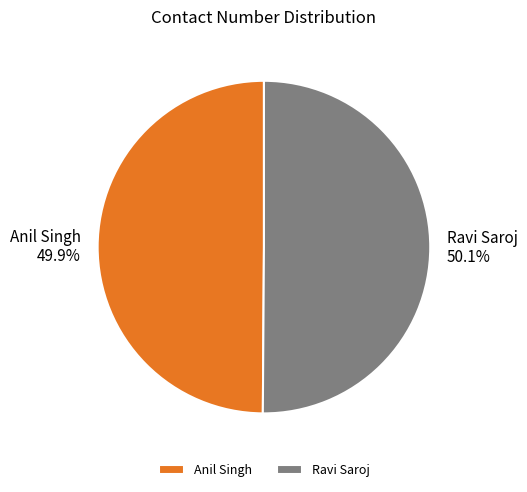

Do Anil Singh and Ravi Saroj together represent more than half of the pie?

Yes